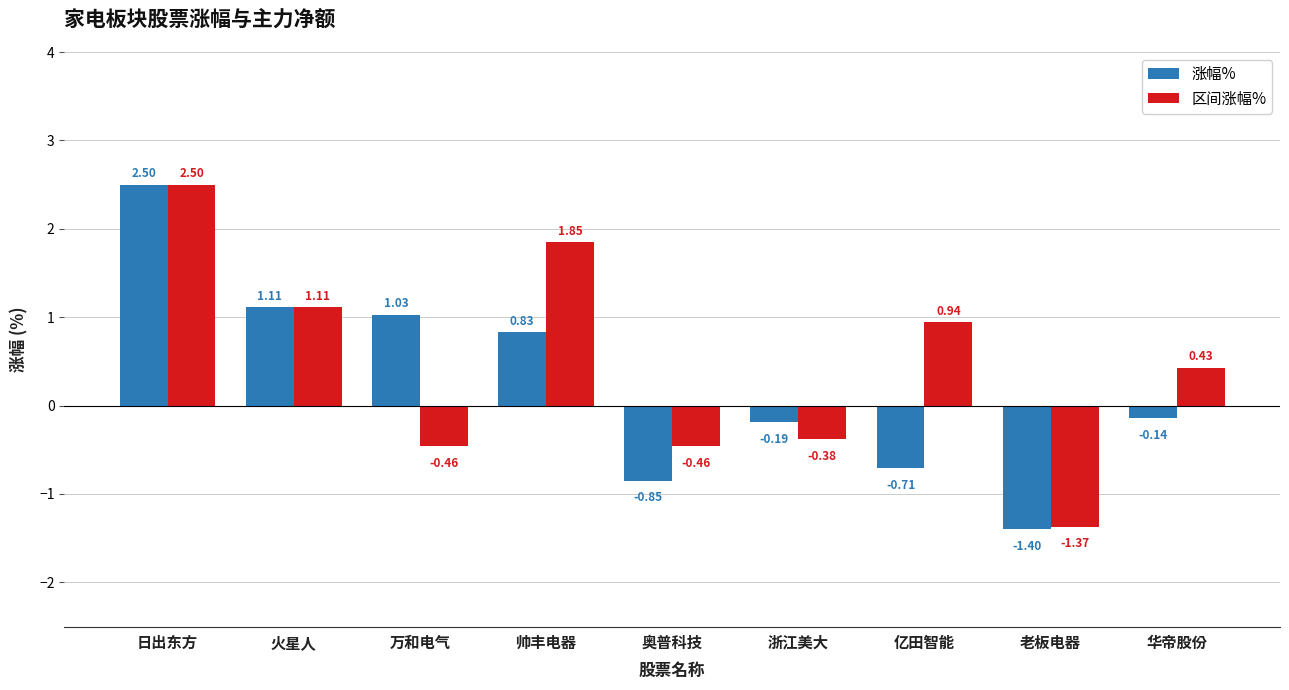

What are all the series names shown in the legend?

涨幅%, 区间涨幅%